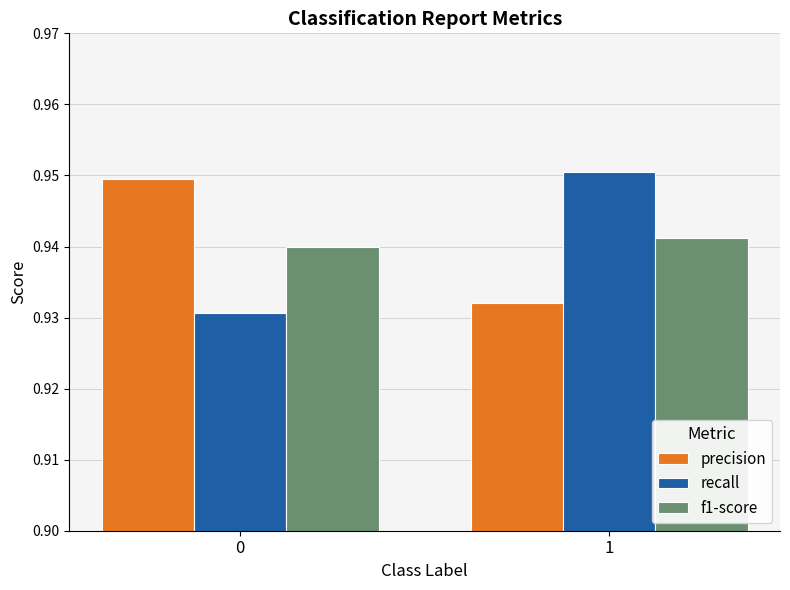

Is the value of recall at 0 greater than the value of f1-score at 1?

No